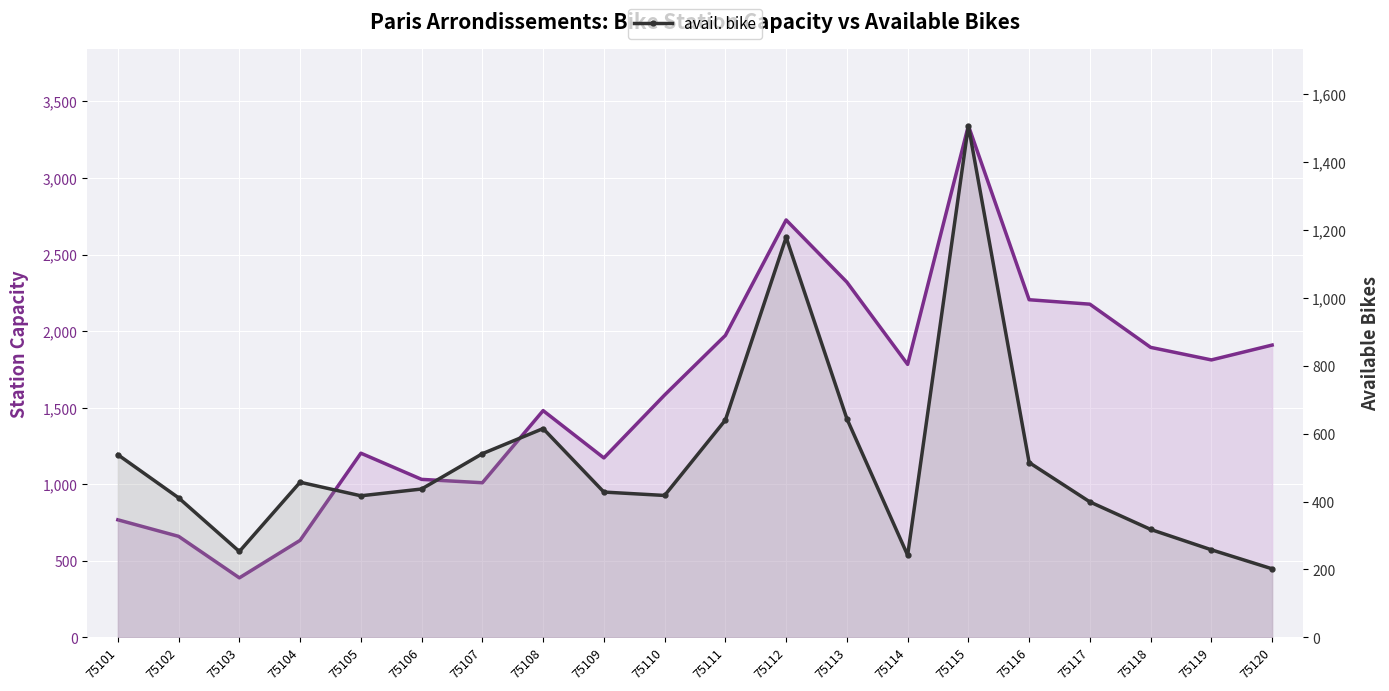

True or false: capacity and avail. bike cross at least once.

False